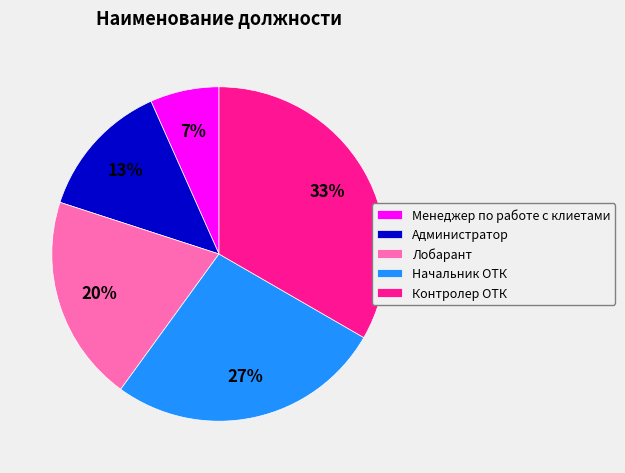

To the nearest percent, what is the combined percentage of Лобарант and Администратор?

33%